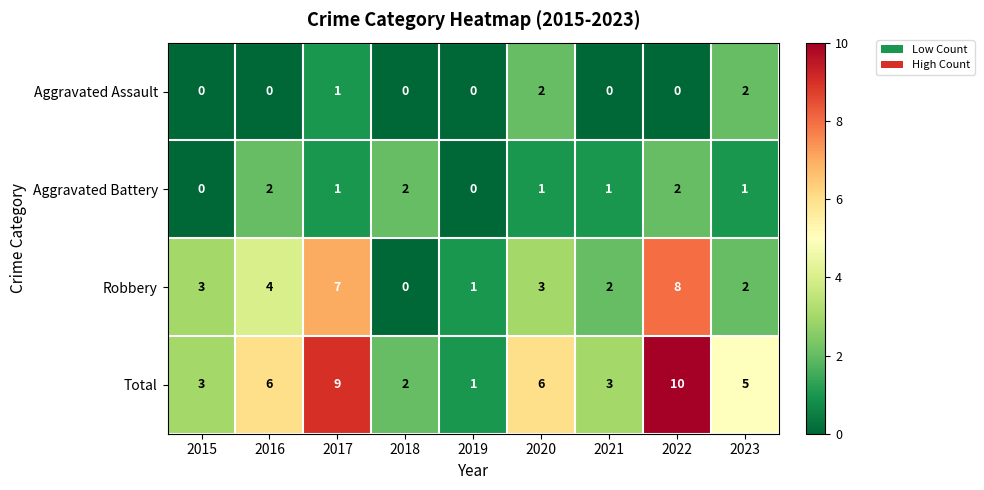

What is the difference between the highest and lowest values at 2017?

8